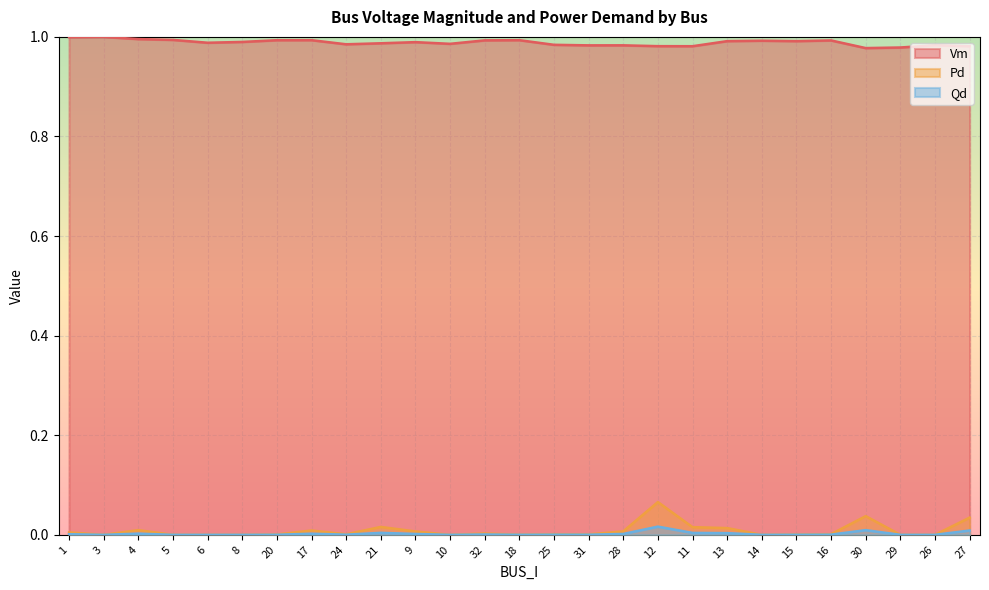

What is the sum of the Vm values at 1 and 21?

2.0